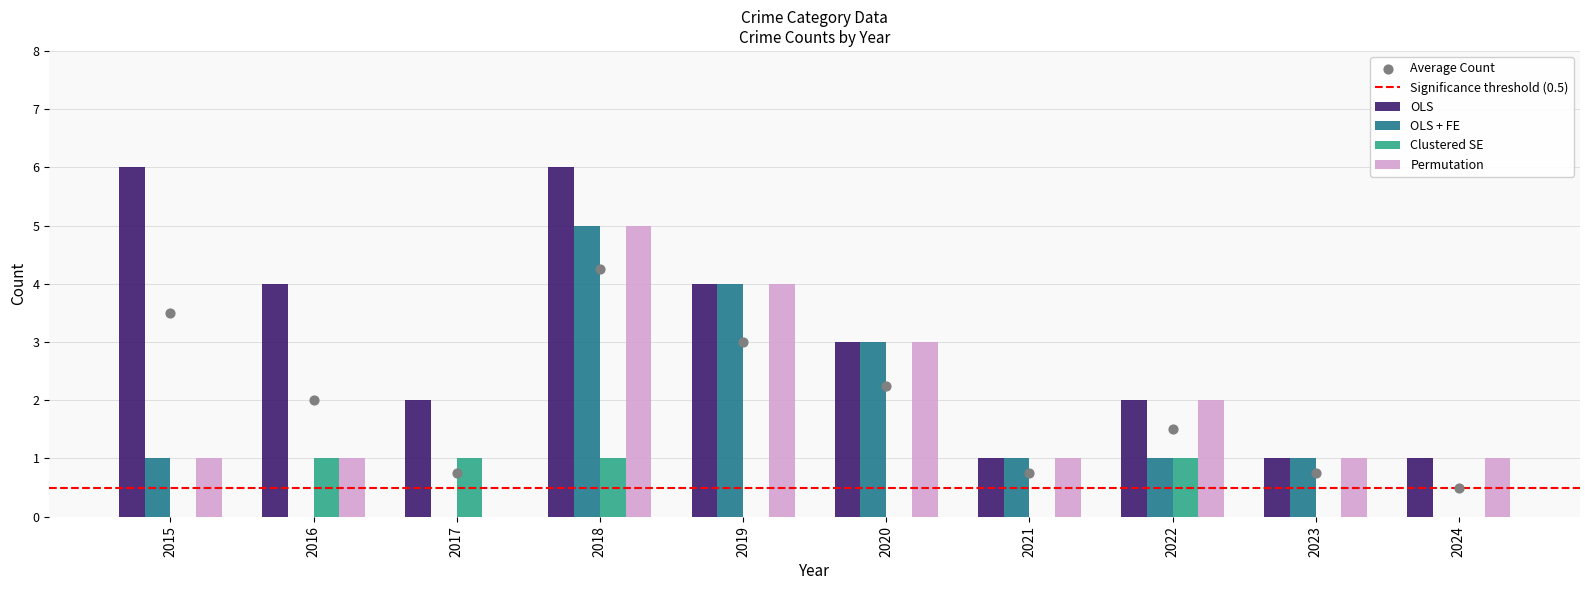

Which series has the widest spread of Y values?

OLS